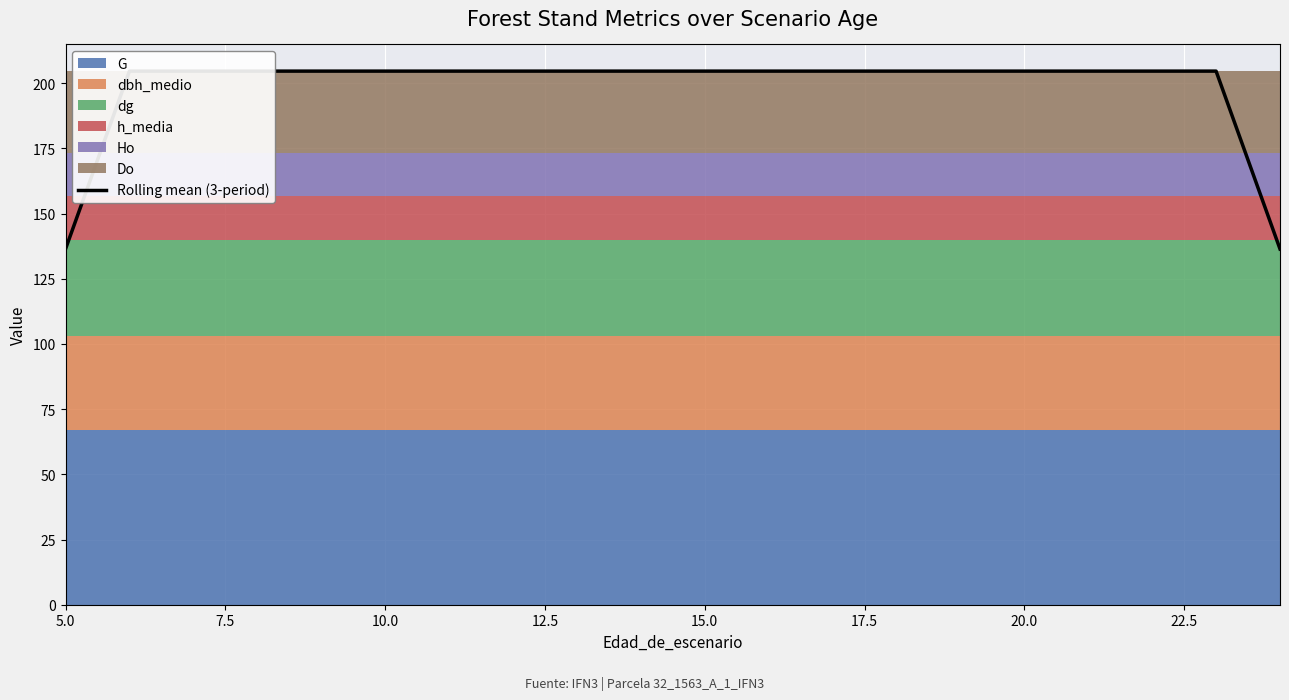

Reading left to right, what are all the values shown in this chart?

136.4	204.6	204.6	204.6	204.6	204.6	204.6	204.6	204.6	204.6	204.6	204.6	204.6	204.6	204.6	204.6	204.6	204.6	204.6	136.4